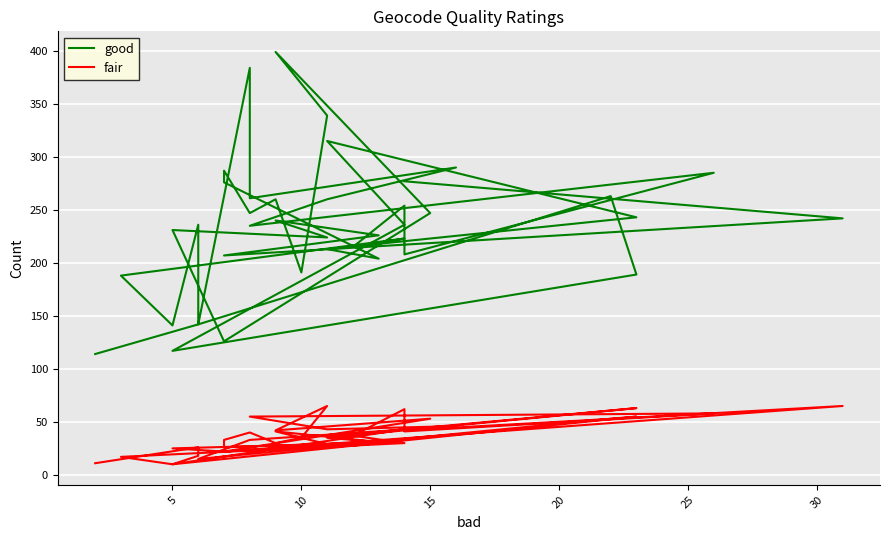

True or false: fair and good intersect in this chart.

False